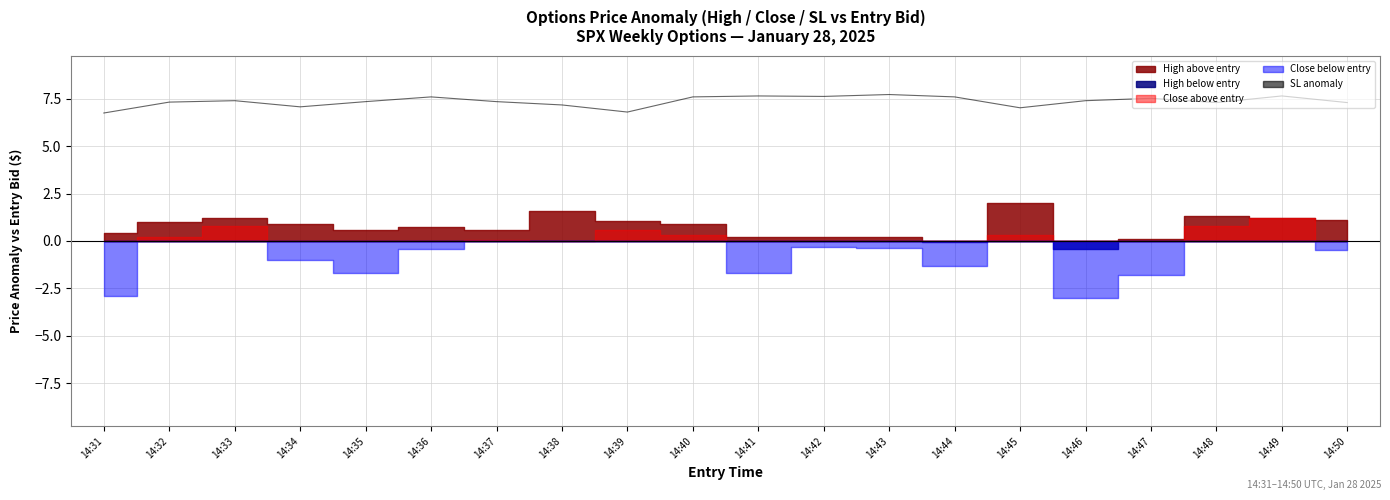

At which category does the chart reach its peak across all series?

14:43